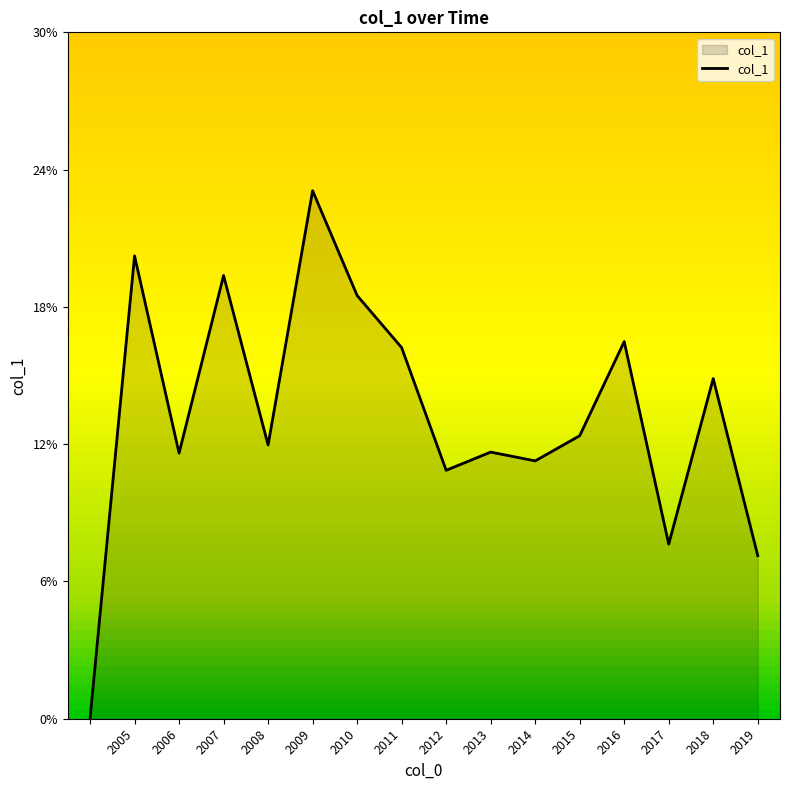

What is the label of the 4th point from the left?

2007